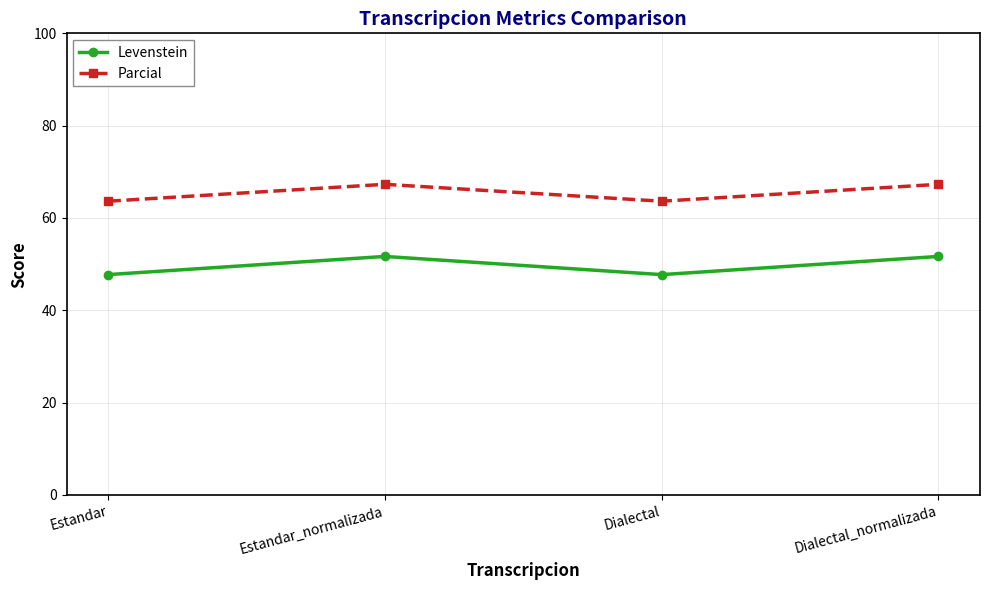

True or false: Parcial and Levenstein cross at least once.

False